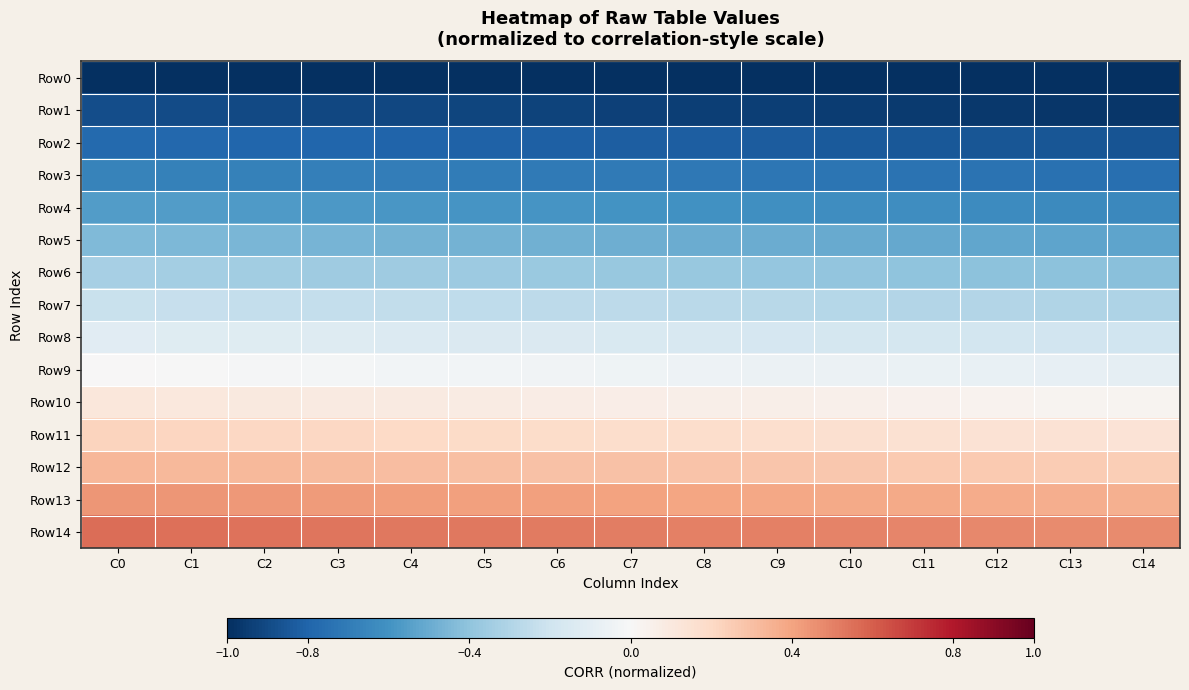

What is the total value across all series at C4?

-3.7